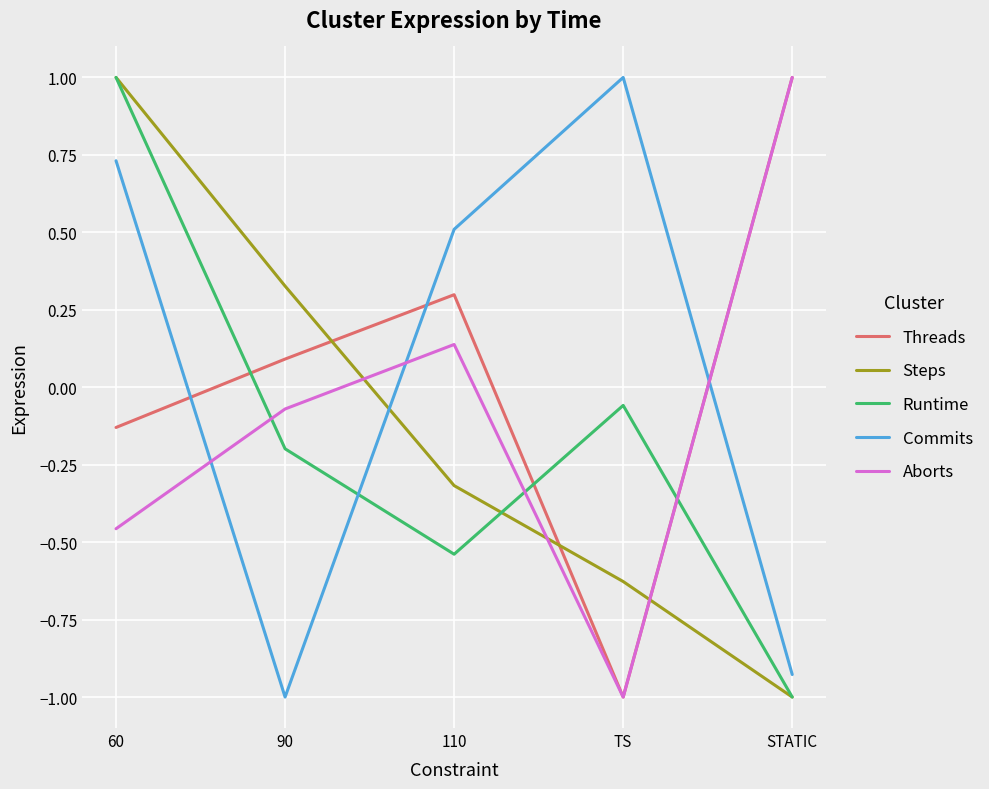

At which category is the sum across all series the highest?

60